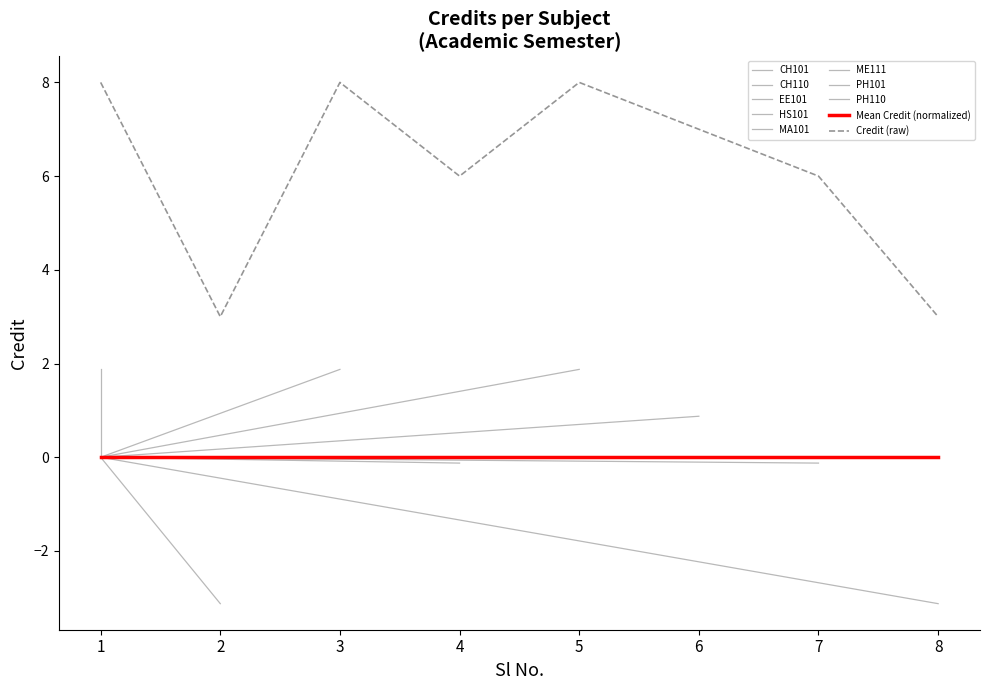

What is the sum of all values?

49